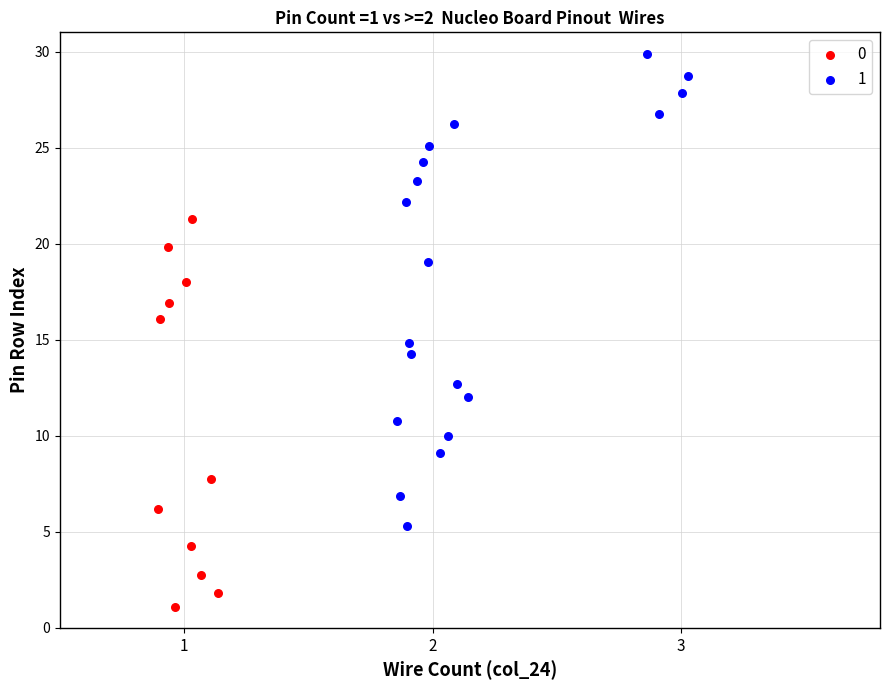

Which series contains the lowest Y value?

0